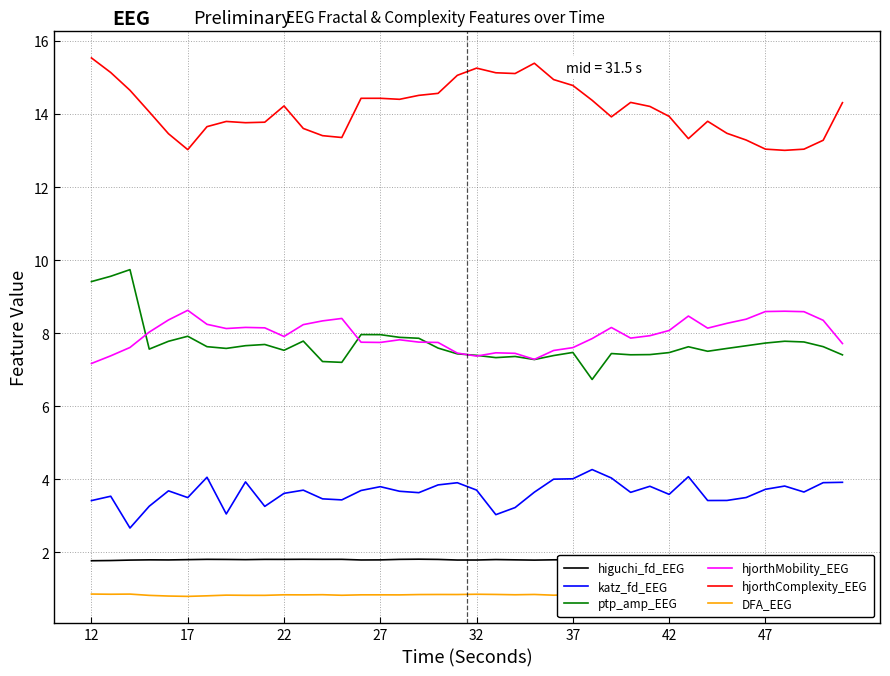

True or false: hjorthMobility_EEG has more than 0 points higher than both neighbors.

True